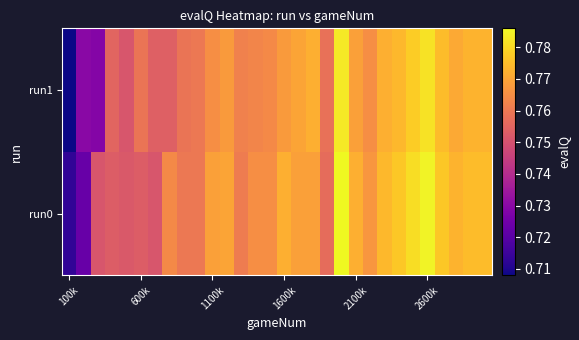

Reading left to right, transcribe all the data shown in this chart.

run0: 0.7	0.7	0.8	0.8	0.8	0.8	0.8	0.8	0.8	0.8	0.8	0.8	0.8	0.8	0.8	0.8	0.8	0.8	0.8	0.8	0.8	0.8	0.8	0.8	0.8	0.8	0.8	0.8	0.8	0.8
run1: 0.7	0.7	0.7	0.8	0.8	0.8	0.8	0.8	0.8	0.8	0.8	0.8	0.8	0.8	0.8	0.8	0.8	0.8	0.8	0.8	0.8	0.8	0.8	0.8	0.8	0.8	0.8	0.8	0.8	0.8